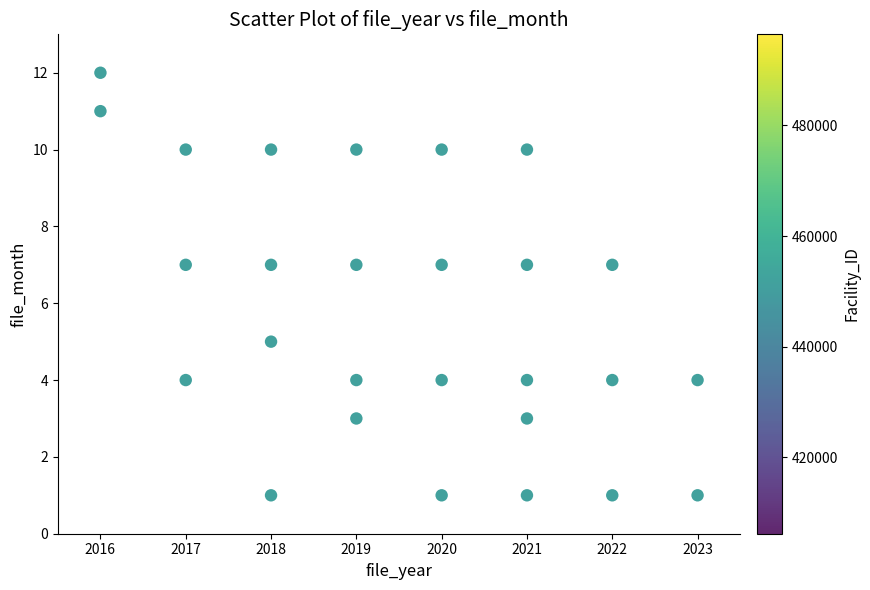

What is the range of X values (max minus min)?

7